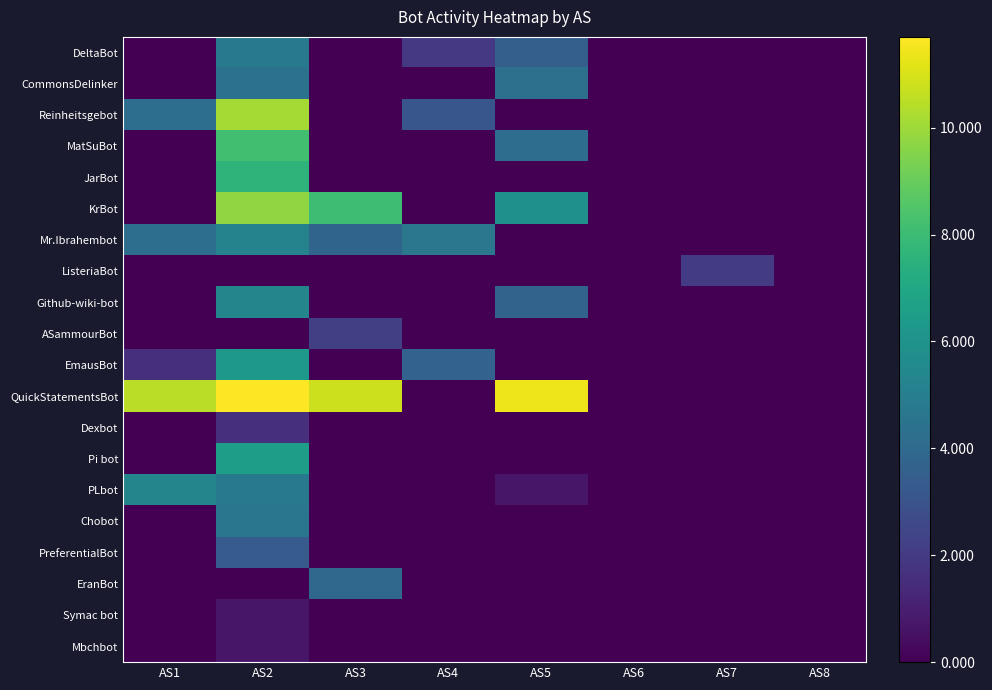

Which series has the widest spread of values?

QuickStatementsBot